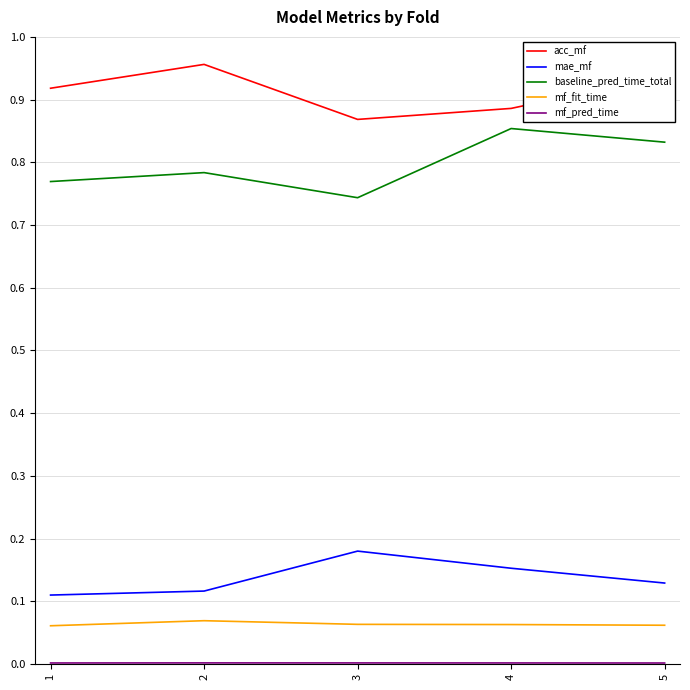

Which series has the largest total across all categories?

acc_mf